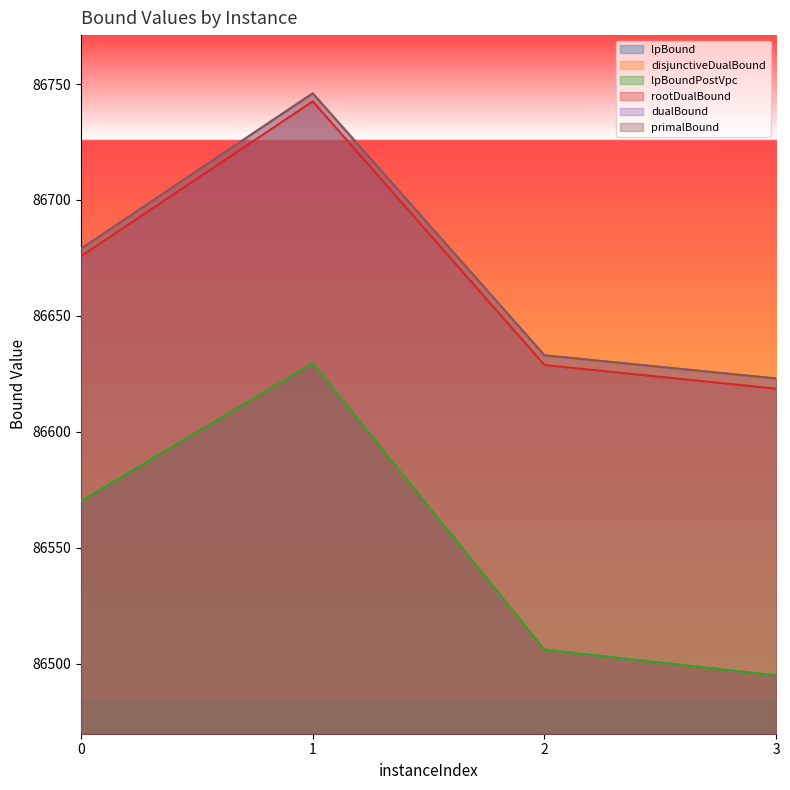

The value of lpBound at 0 is 31536.2. True or false?

False